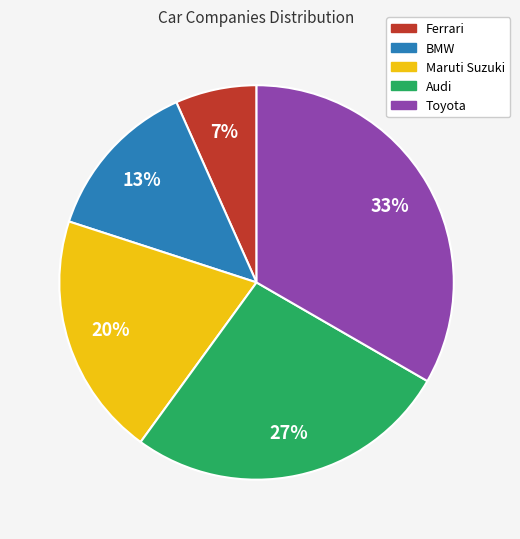

Does Ferrari account for over 50% of the chart?

No